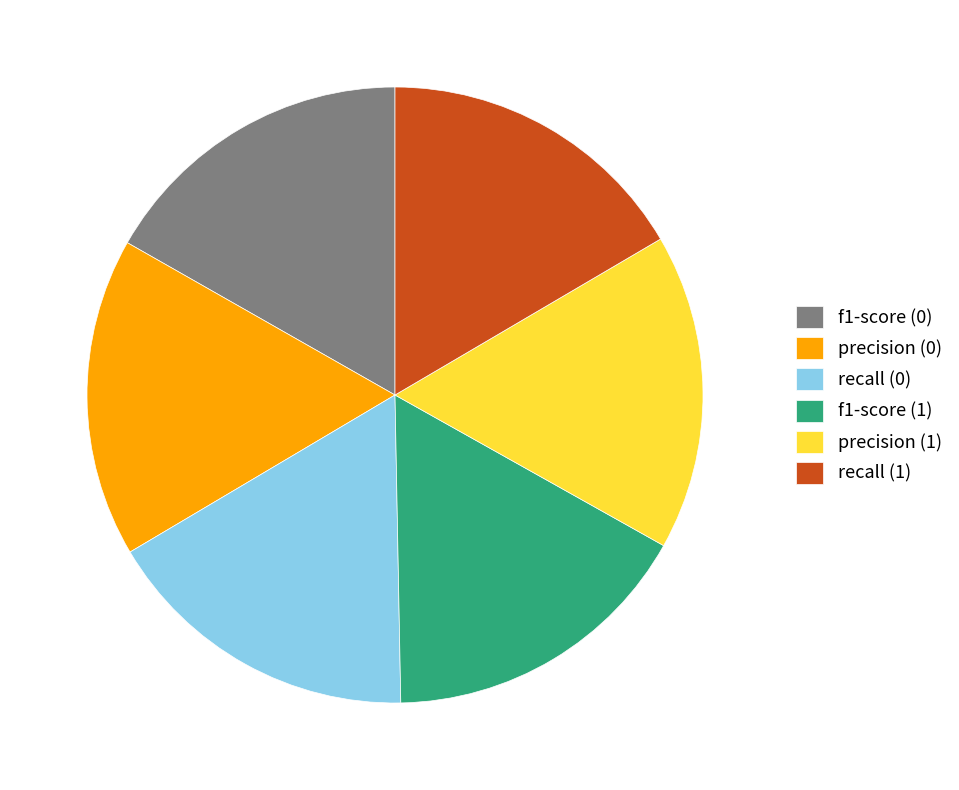

Combined, do precision (0) and f1-score (0) account for over 50%?

No